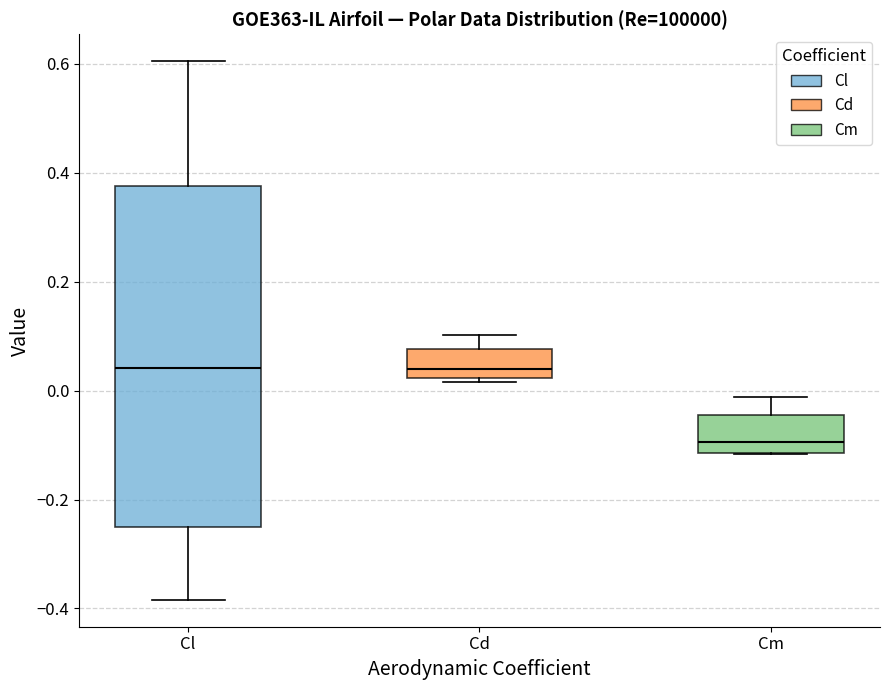

Where is the upper edge of the box for Cd on the y-axis? The values are not printed on the chart, so give them approximately, as read against the axis.

0.08